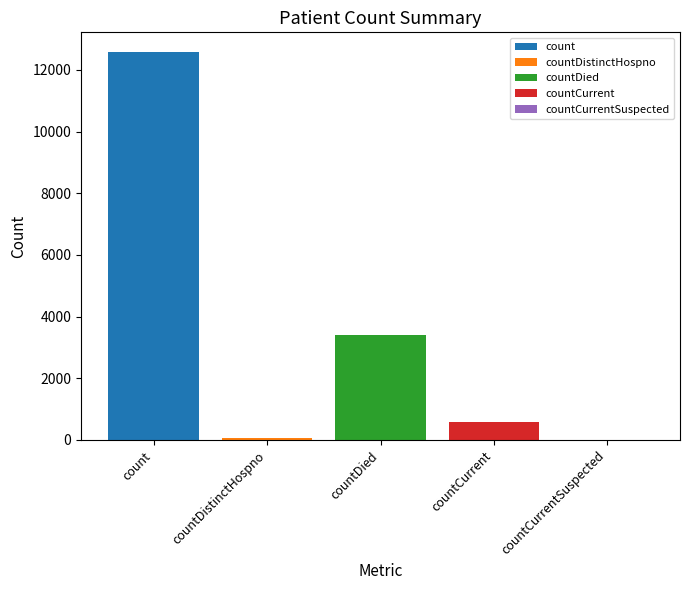

What is the lowest value of the countCurrent series?

593